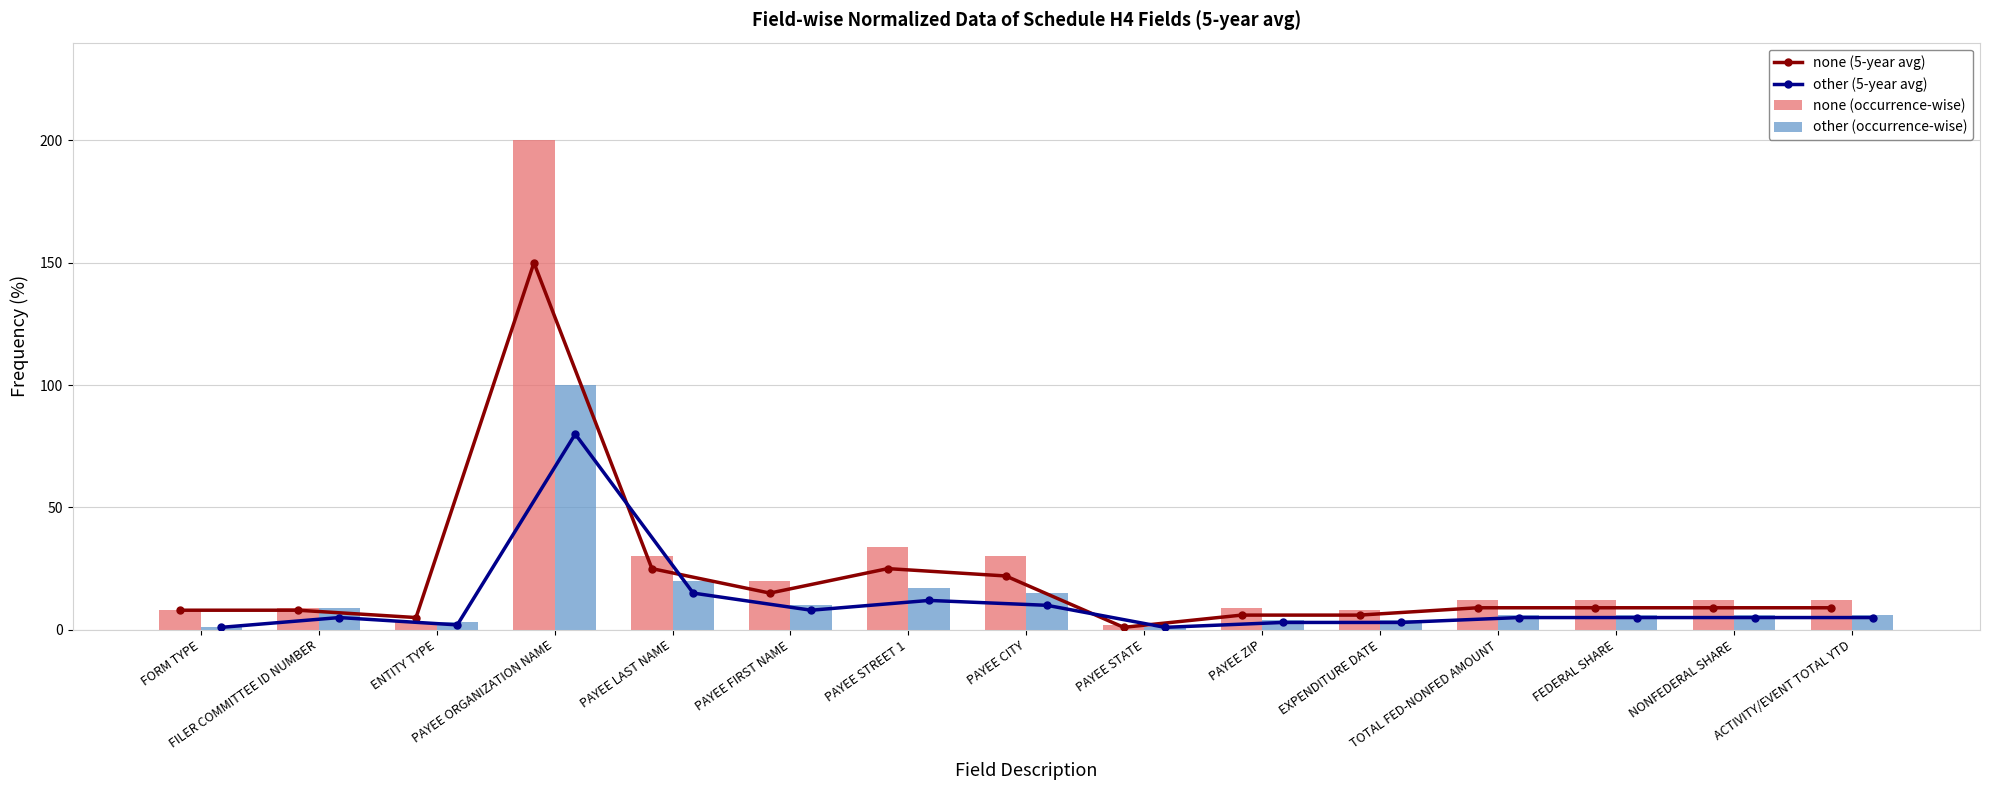

At which label does other (5-year avg) first exceed 5?

PAYEE ORGANIZATION NAME